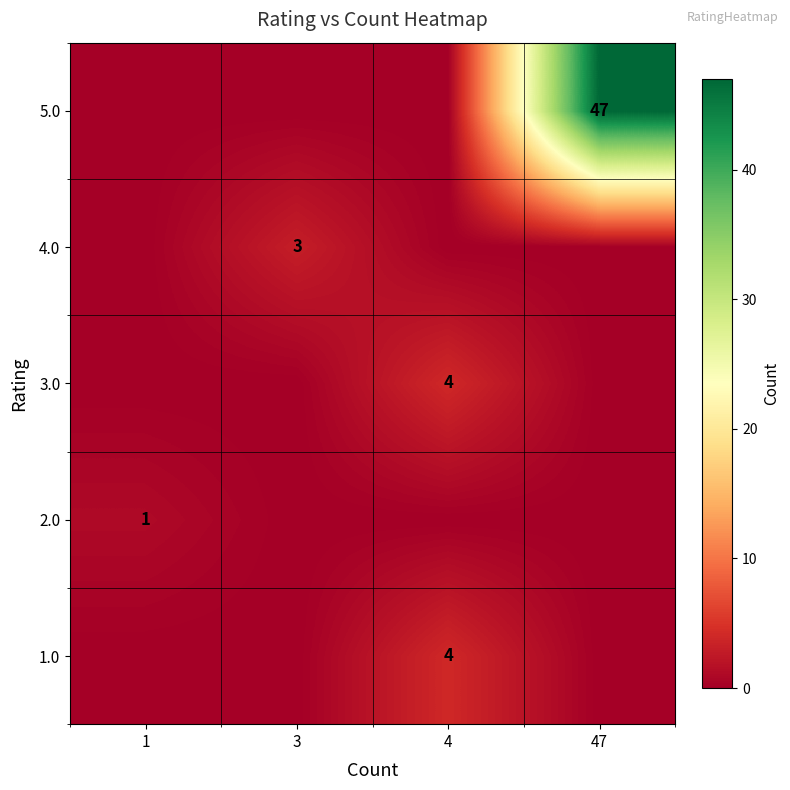

Between 4 and 3, which is larger?

4